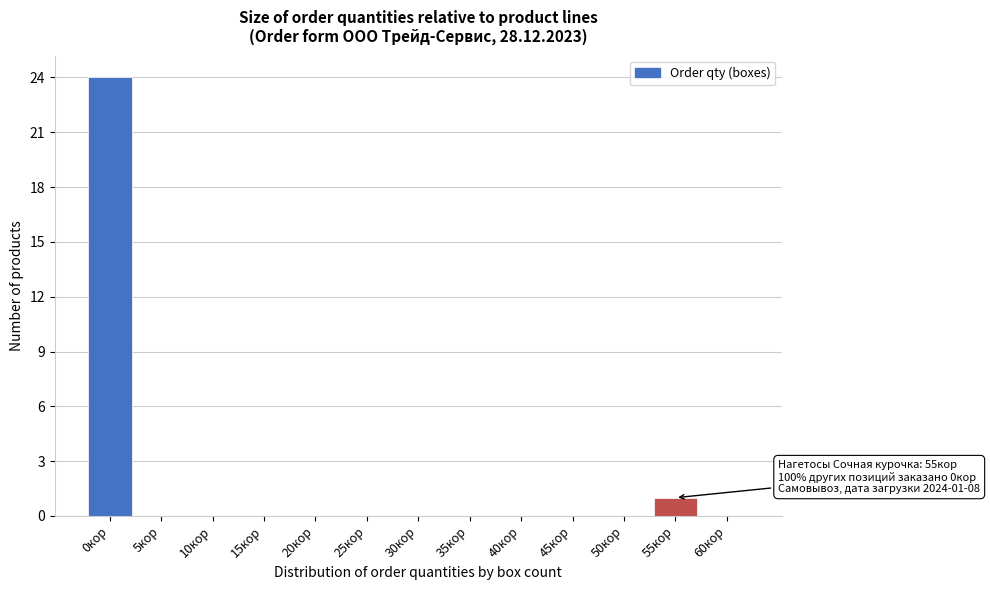

Reading right to left, what are all the values shown in this chart?

60кор=0	55кор=1	50кор=0	45кор=0	40кор=0	35кор=0	30кор=0	25кор=0	20кор=0	15кор=0	10кор=0	5кор=0	0кор=24